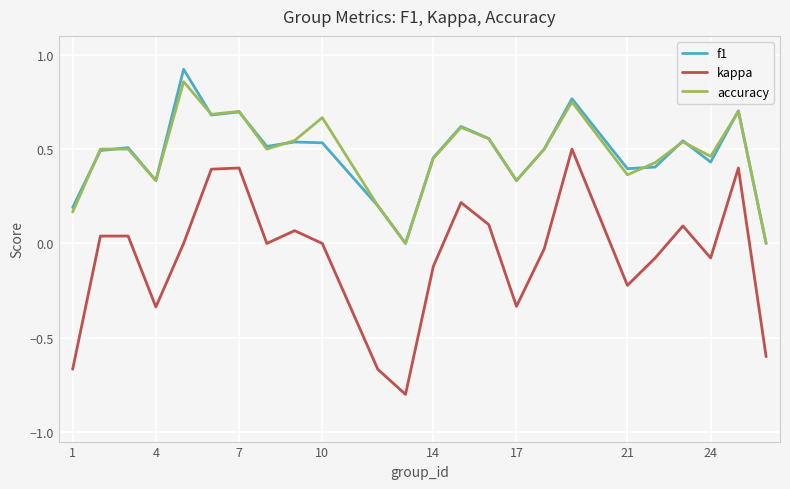

True or false: f1 and kappa cross at least once.

False